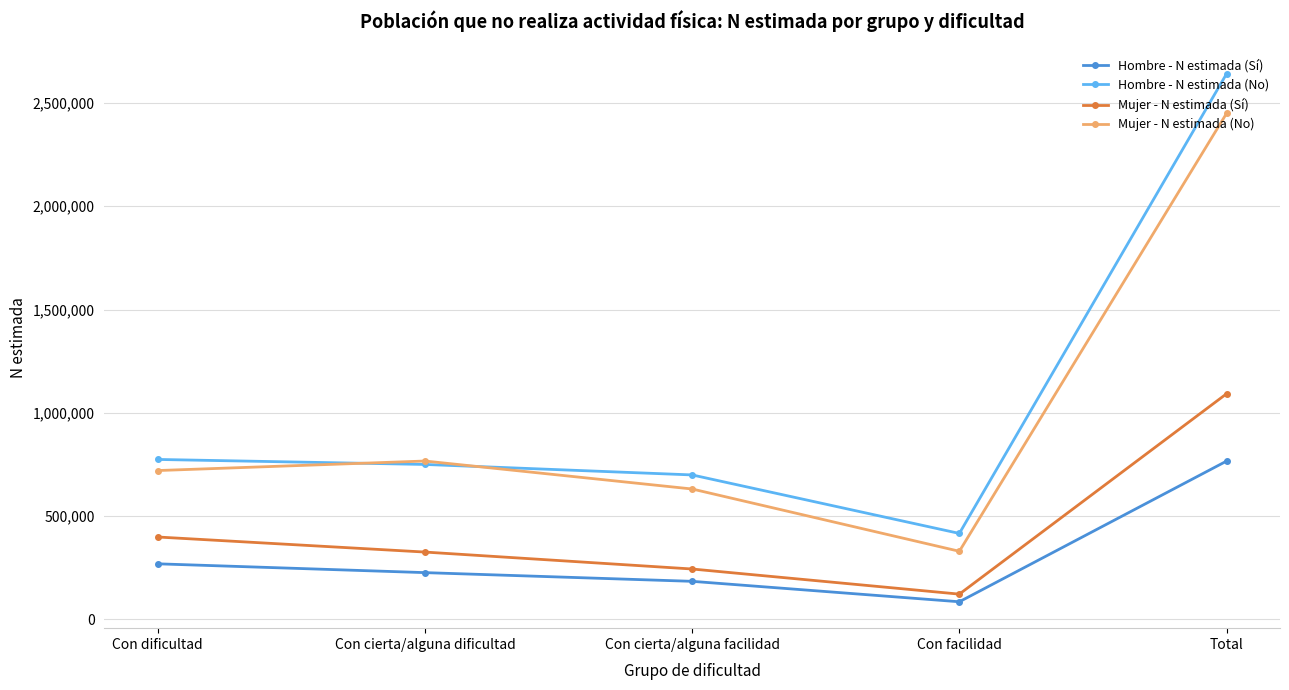

In Hombre - N estimada (Sí), how many points are lower than both neighbors (excluding endpoints)?

1